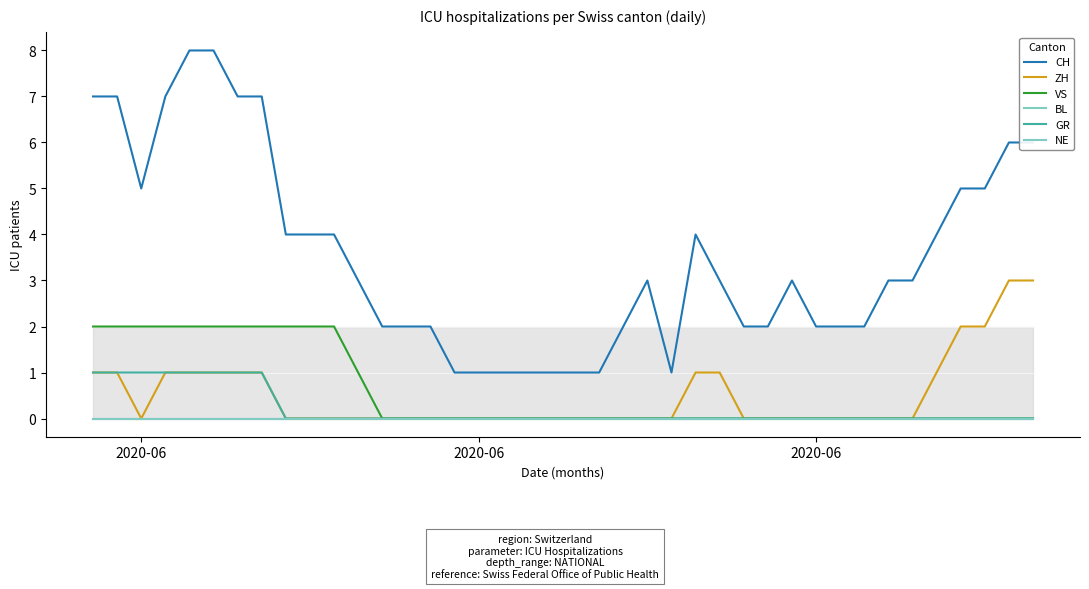

True or false: CH and GR cross at least once.

False